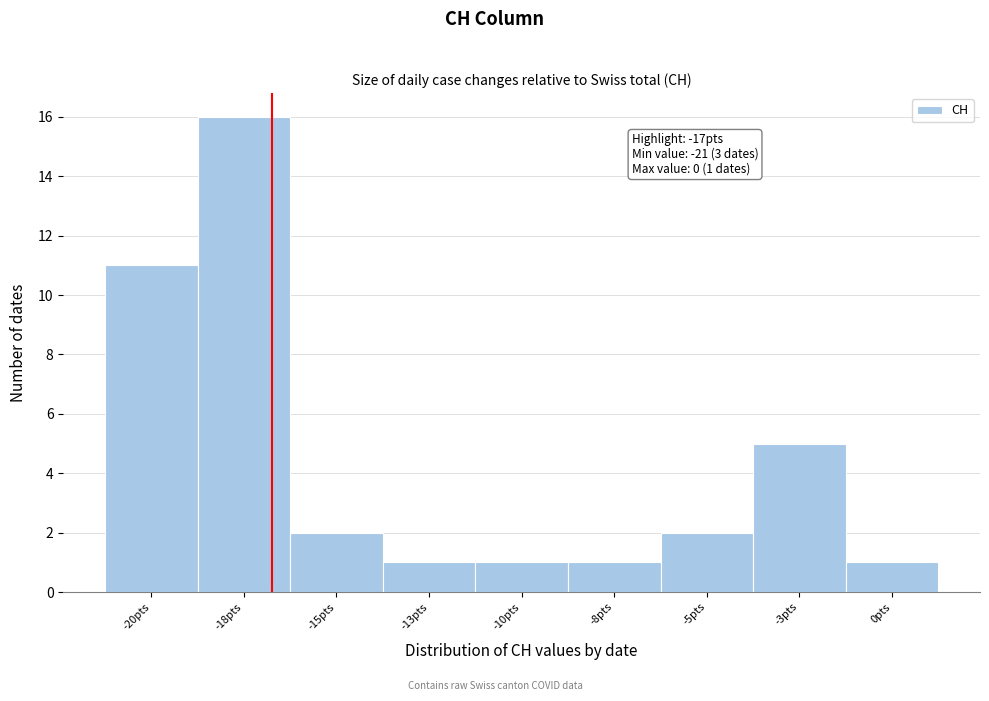

Reading left to right, list all the values displayed in this chart.

11	16	2	1	1	1	2	5	1